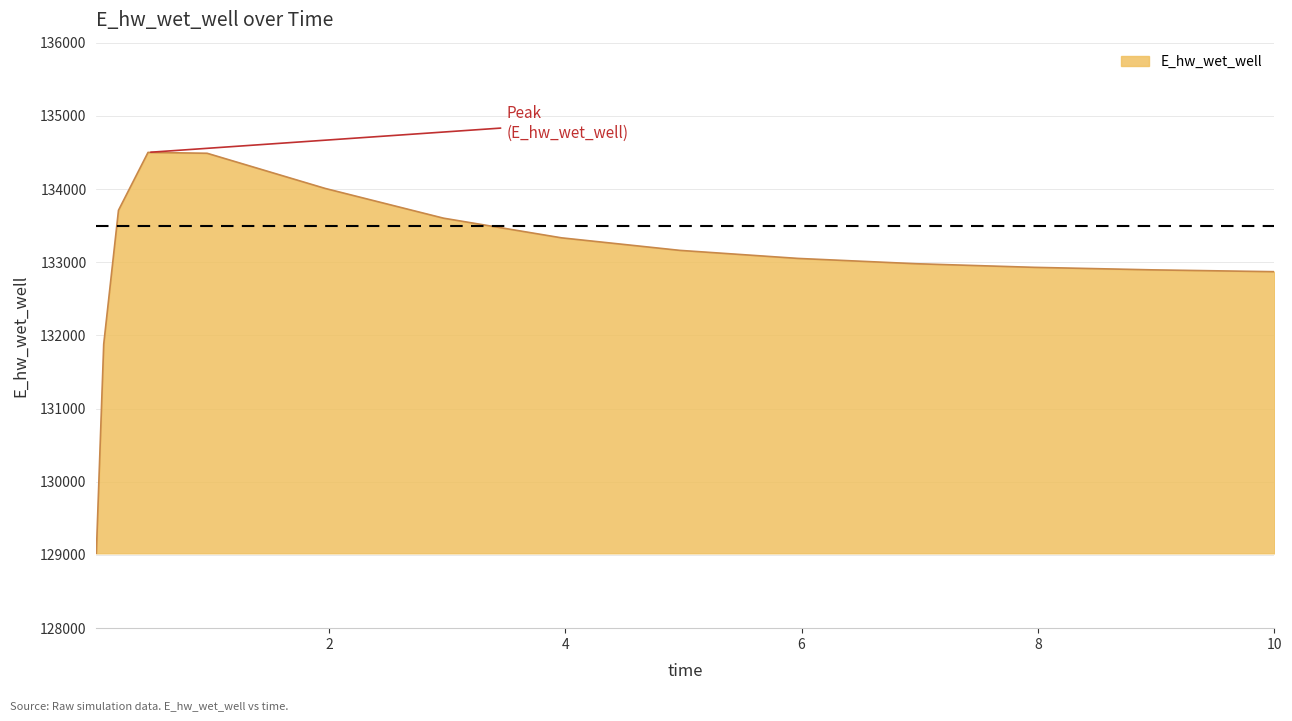

What is the greatest value displayed?

134500.6